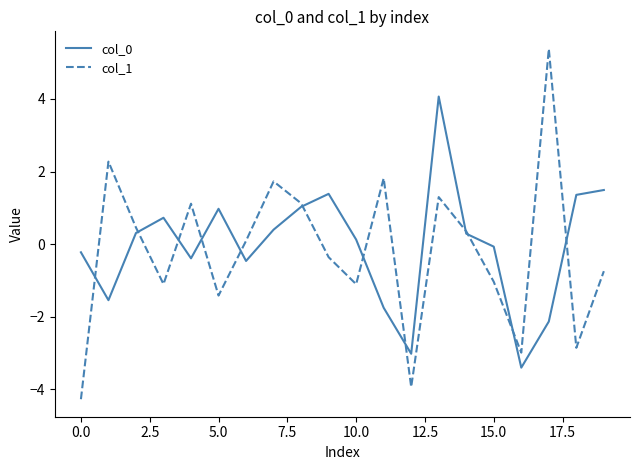

Which series has the largest range (max minus min)?

col_1